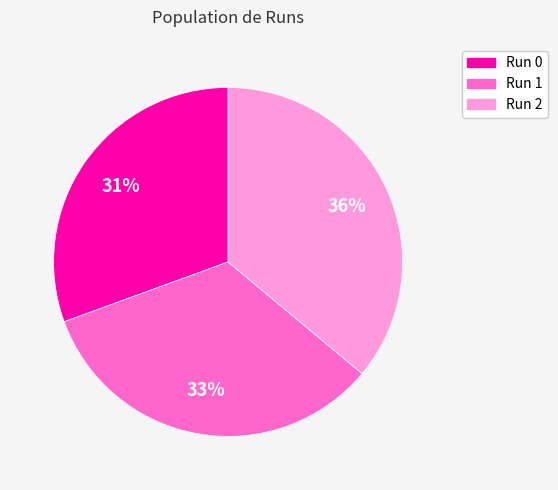

Is there any slice that represents more than half of the pie?

No